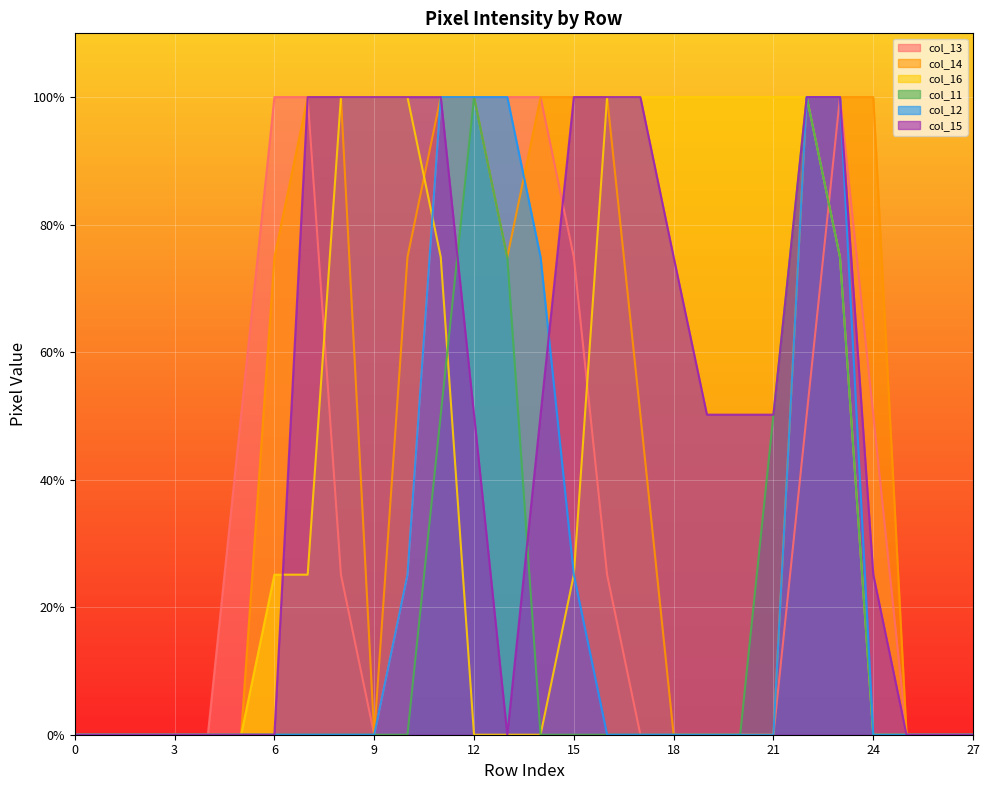

True or false: col_11 has more than 0 interior local peaks.

True